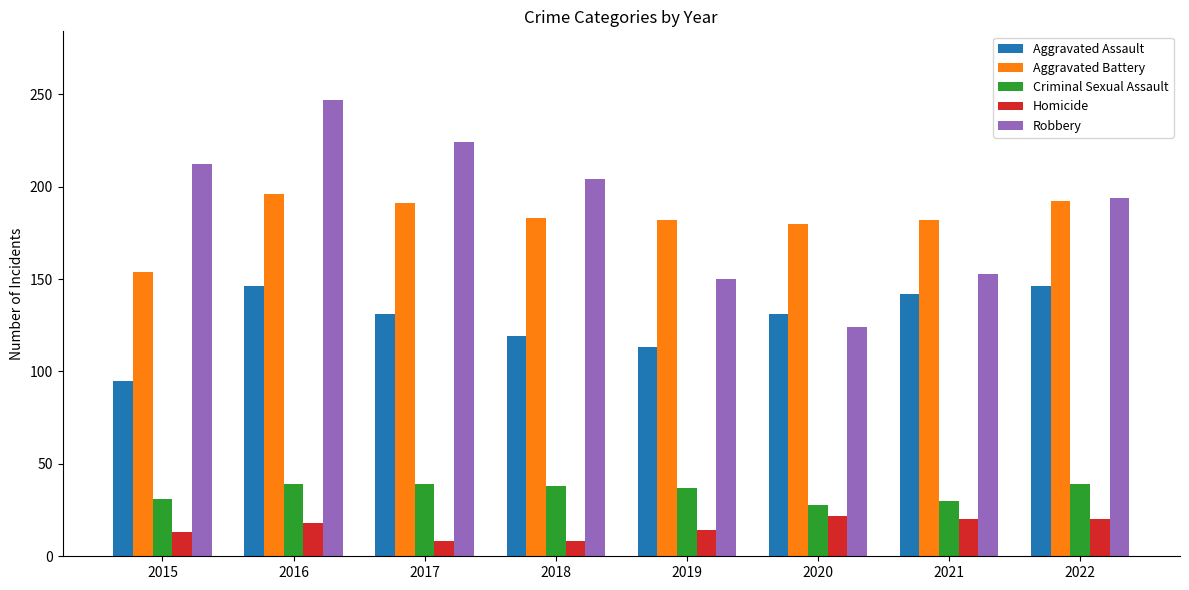

How many bars are there in total?

40